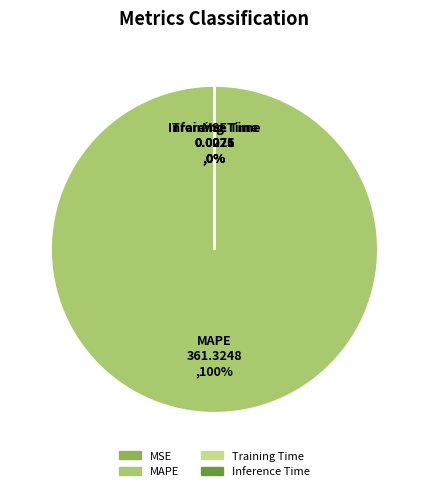

How many segments does this pie chart have?

4